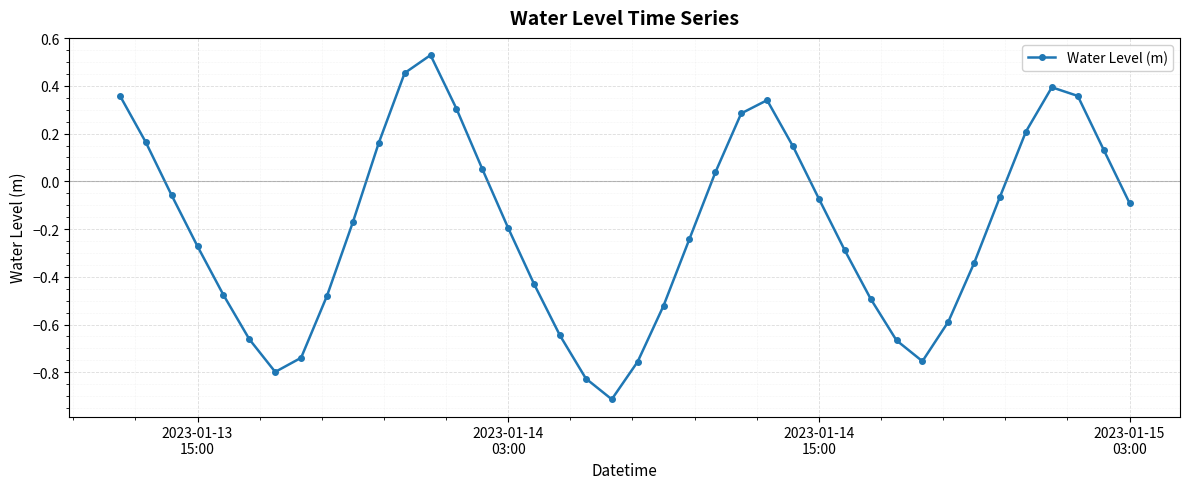

True or false: there are more than 2 points higher than both neighbors.

True